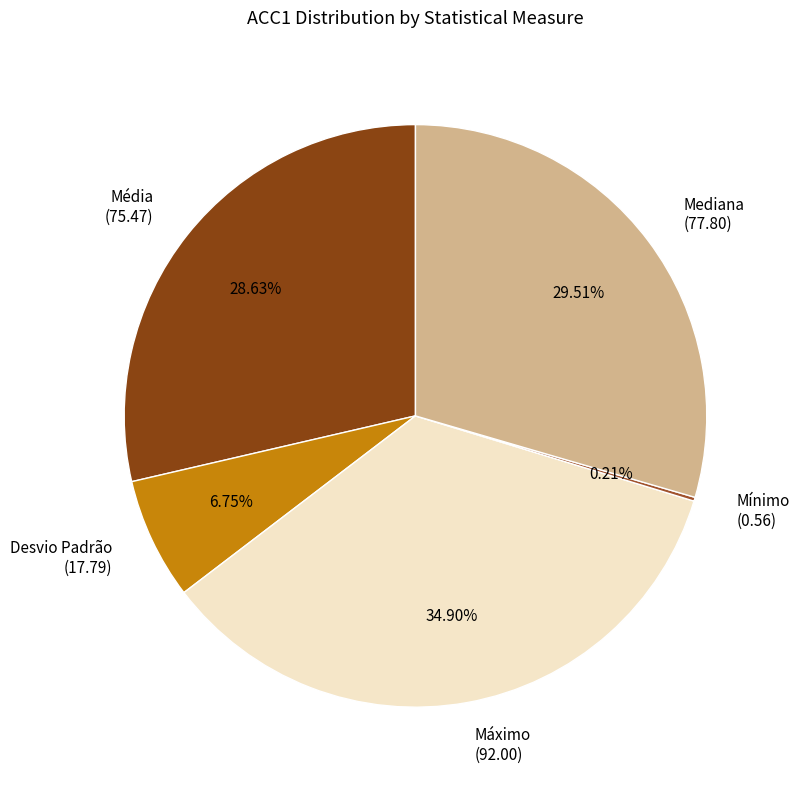

Is the sum of Desvio Padrão (17.79) and Máximo (92.00) greater than half?

No